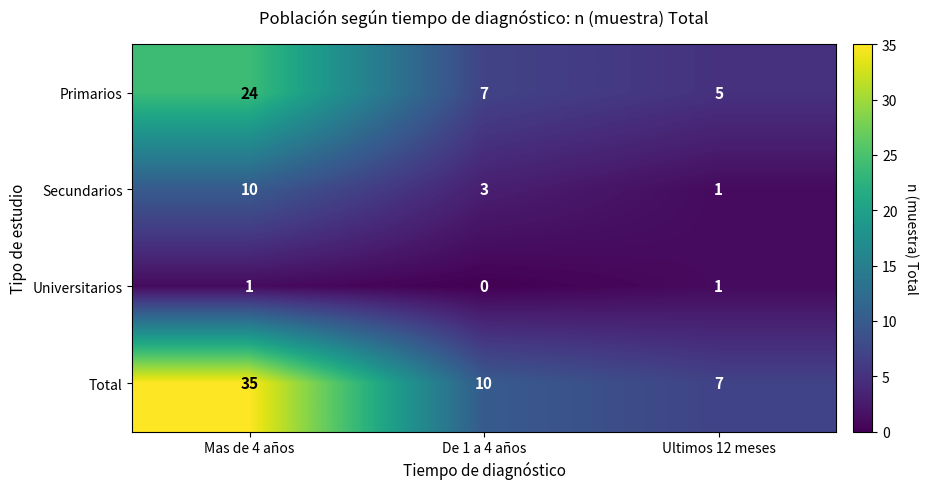

Is it true that Total equals 7 at Ultimos 12 meses?

True